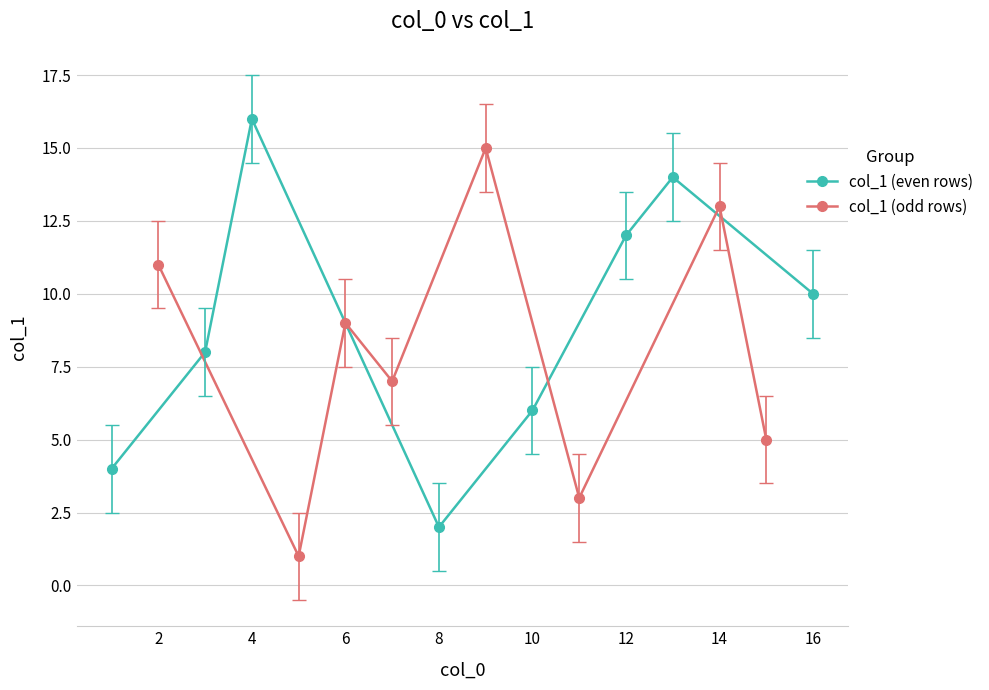

The value of col_1 (even rows) at 16 is 16. True or false?

False